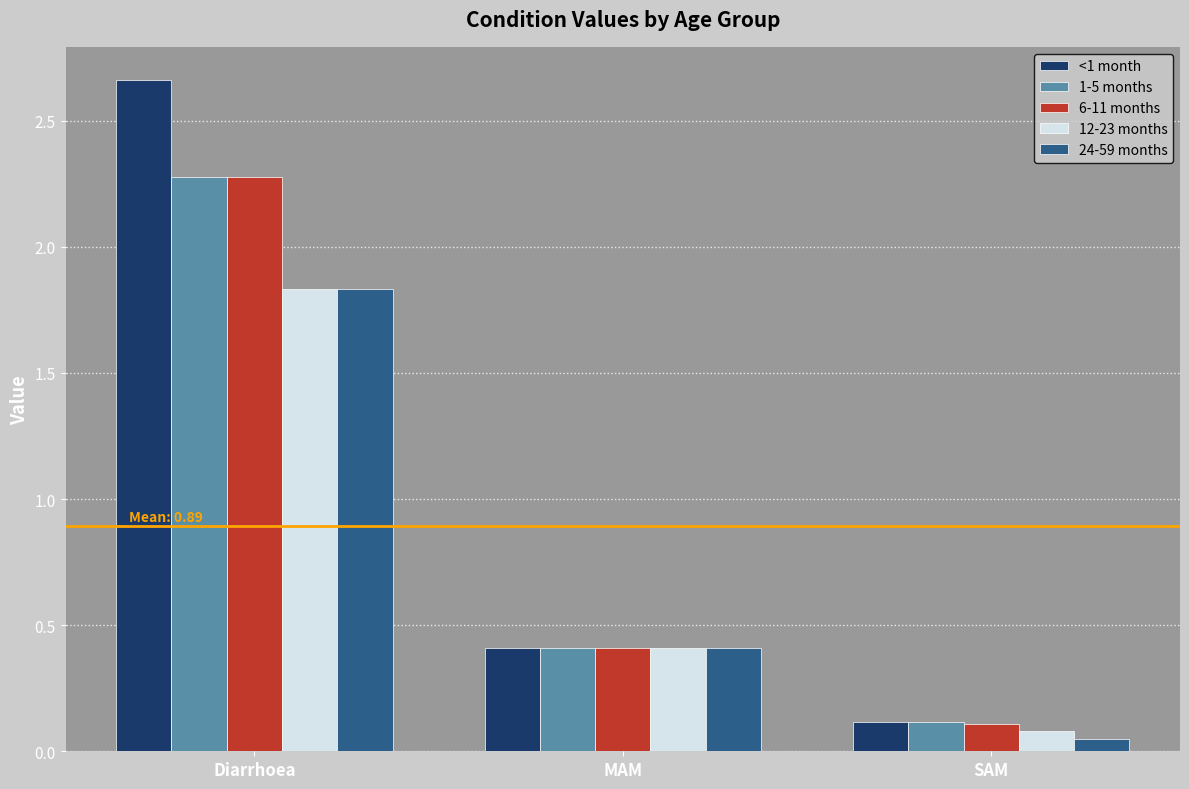

At which label does <1 month reach its peak?

Diarrhoea